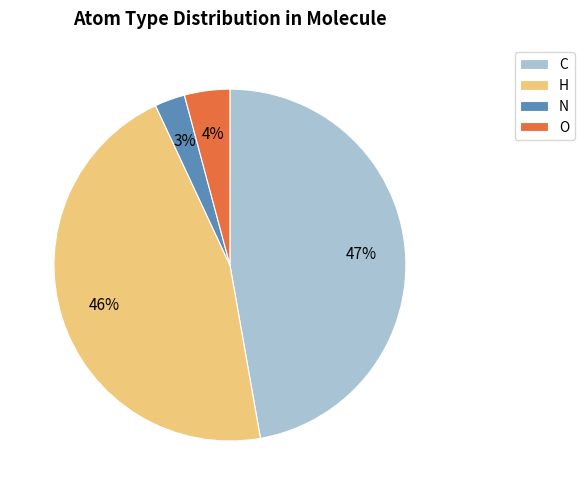

To the nearest percent, what is the difference between the C and H slice percentages?

1%